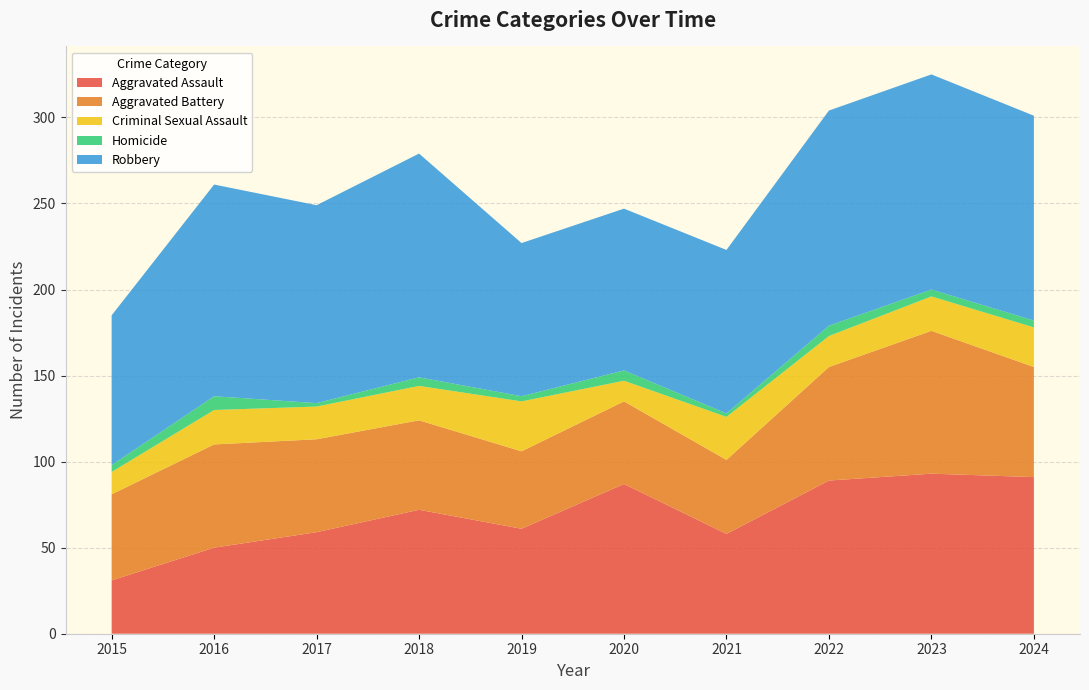

Reading left to right, extract all data points from this chart.

Aggravated Assault: 2015=31	2016=50	2017=59	2018=72	2019=61	2020=87	2021=58	2022=89	2023=93	2024=91
Aggravated Battery: 2015=50	2016=60	2017=54	2018=52	2019=45	2020=48	2021=43	2022=66	2023=83	2024=64
Criminal Sexual Assault: 2015=13	2016=20	2017=19	2018=20	2019=29	2020=12	2021=25	2022=18	2023=20	2024=23
Homicide: 2015=4	2016=8	2017=2	2018=5	2019=3	2020=6	2021=2	2022=6	2023=4	2024=4
Robbery: 2015=87	2016=123	2017=115	2018=130	2019=89	2020=94	2021=95	2022=125	2023=125	2024=119